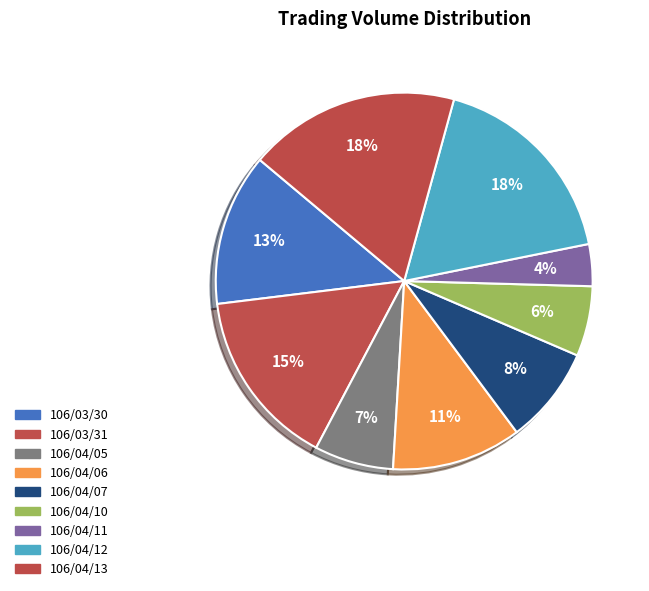

Between 106/04/06 and 106/03/31, which is larger?

106/03/31